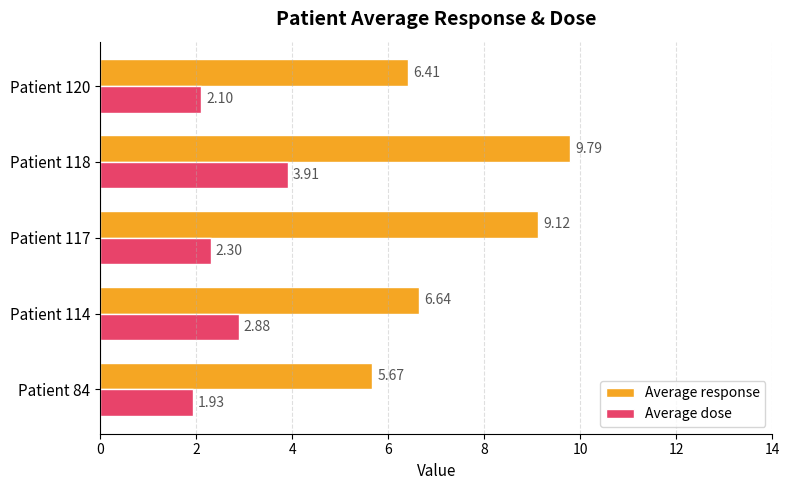

What is the sum of all Average response values?

37.6